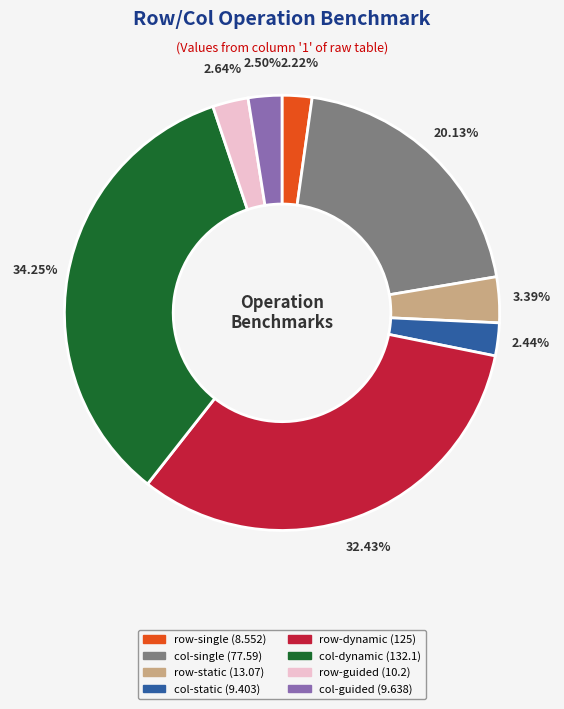

Is there a majority slice in this chart?

No